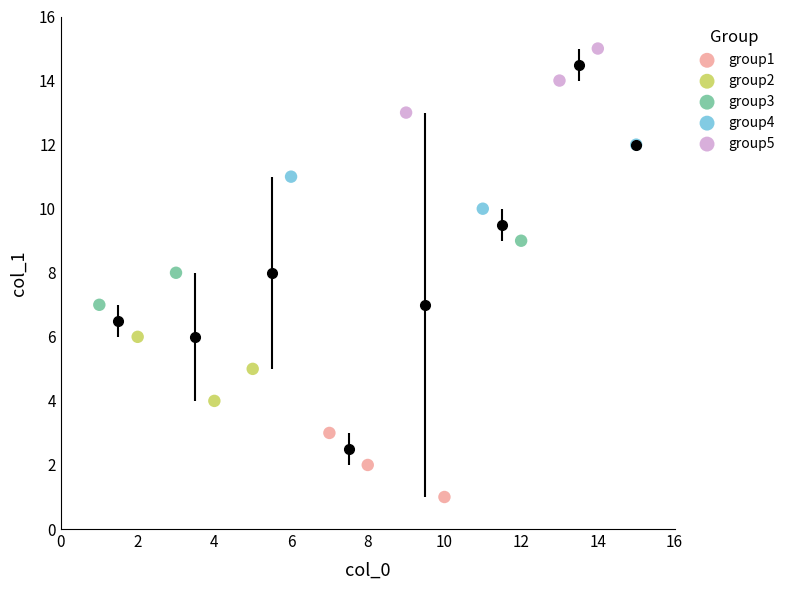

Which series contains the highest Y value?

group5